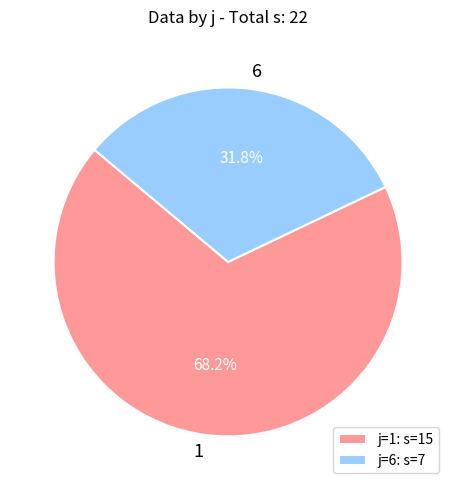

How many slices are in this pie chart?

2